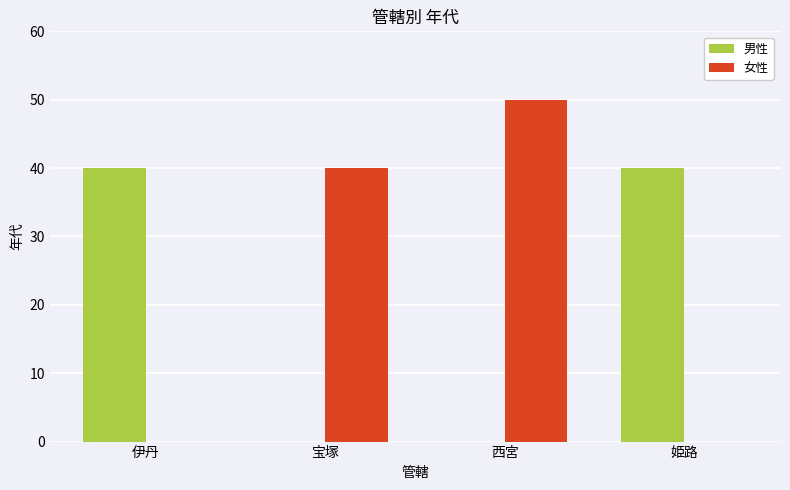

Is it true that 男性 equals 27 at 西宮?

False